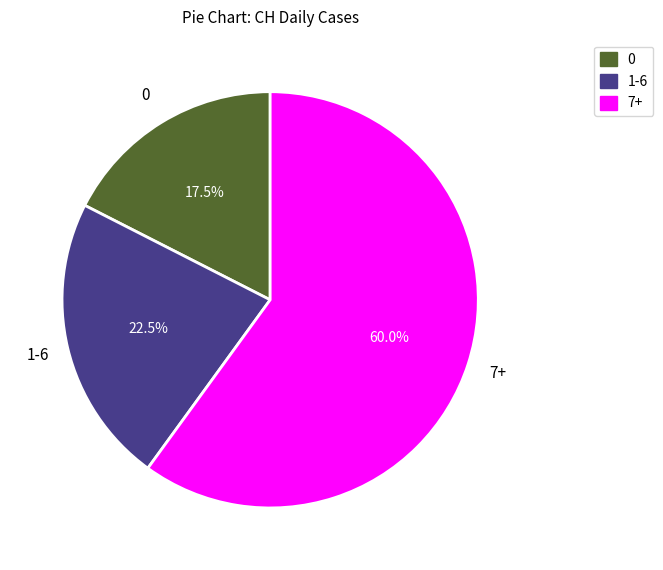

Between 0 and 7+, which is larger?

7+